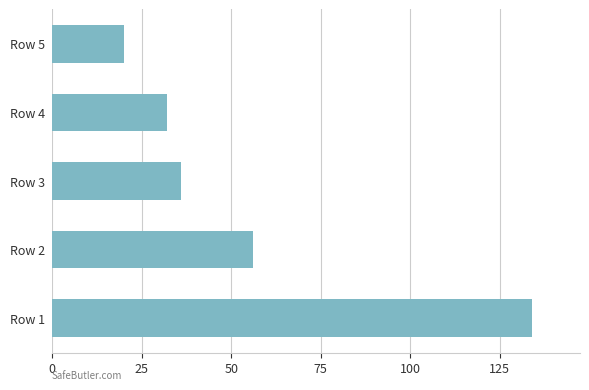

What is the maximum value shown in the chart?

134